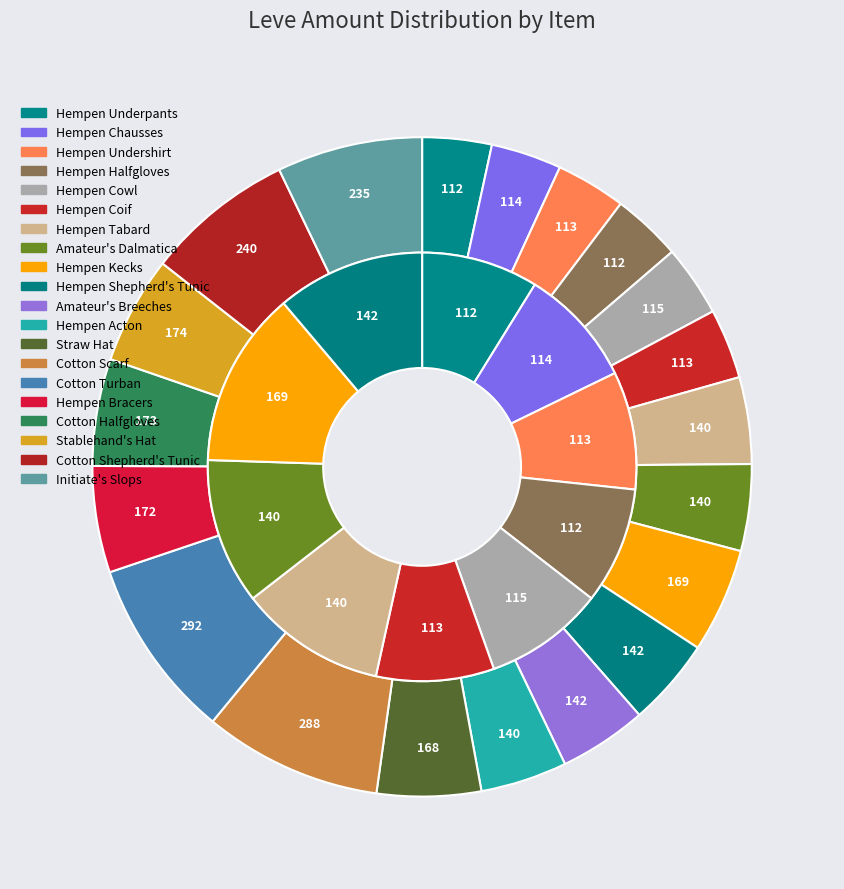

Is there any slice that represents more than half of the pie?

No